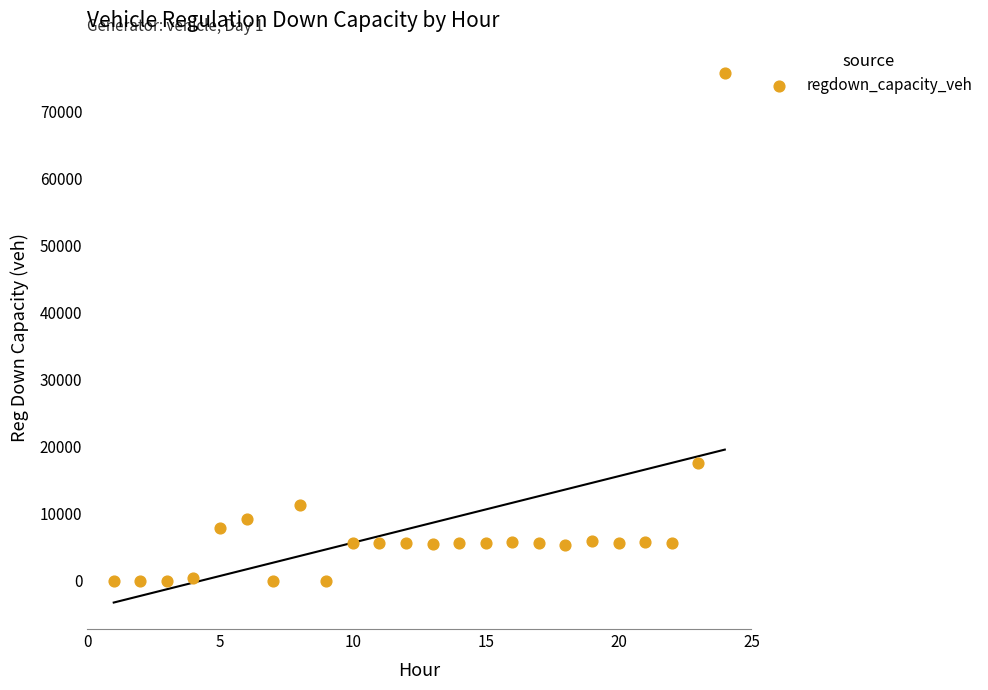

What is the range of X values (max minus min)?

23.0